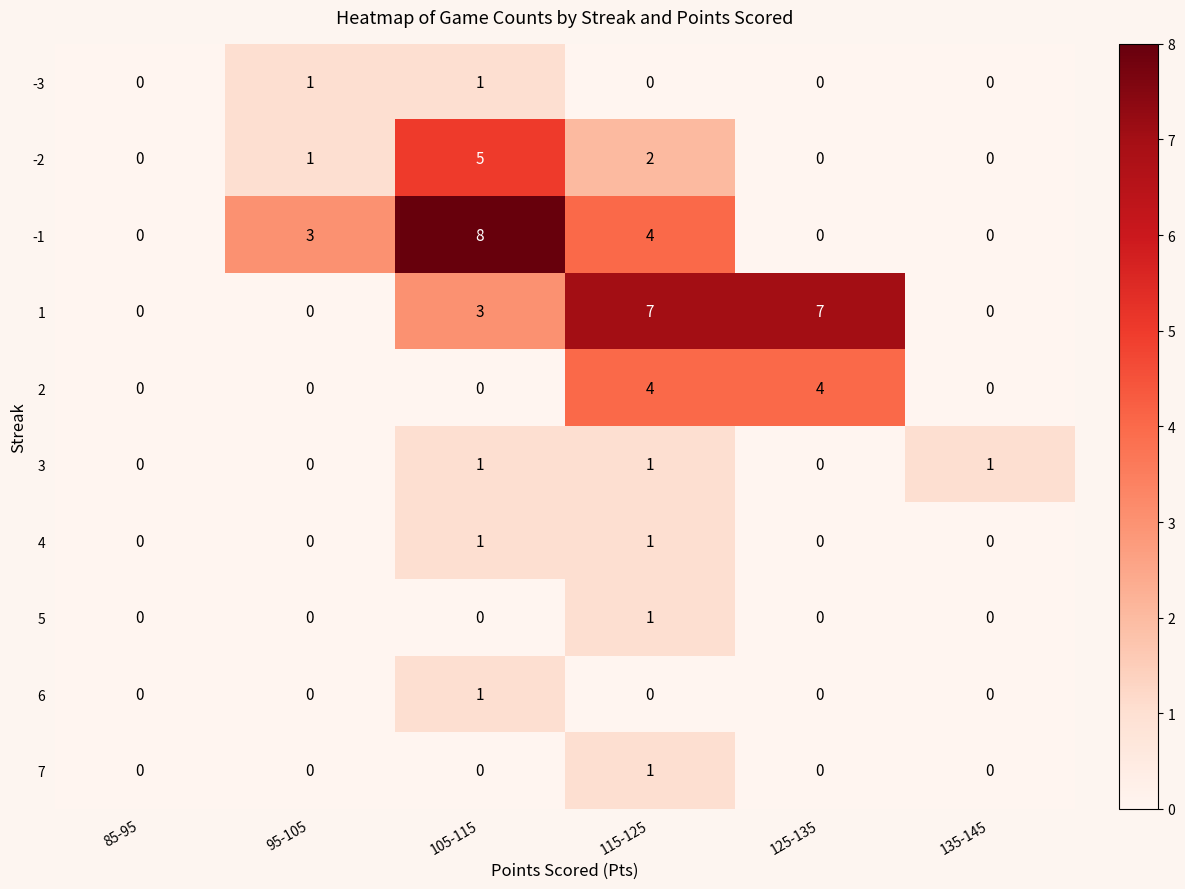

At how many categories does at least one series exceed 6?

3